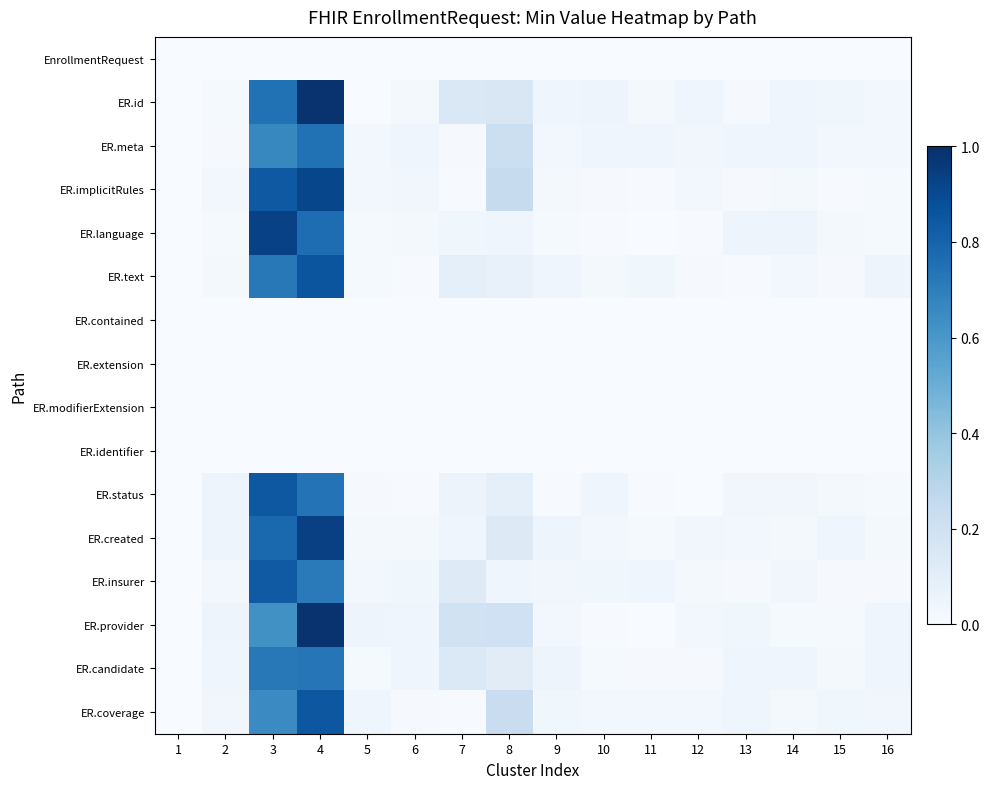

Count the number of data series in this chart.

16